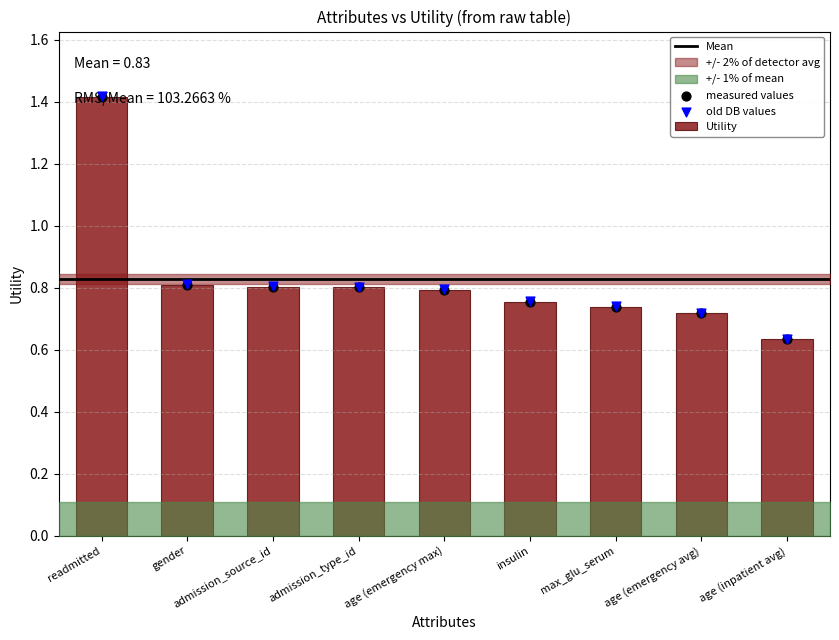

What is the change in value from admission_source_id to age (emergency avg)?

-0.1